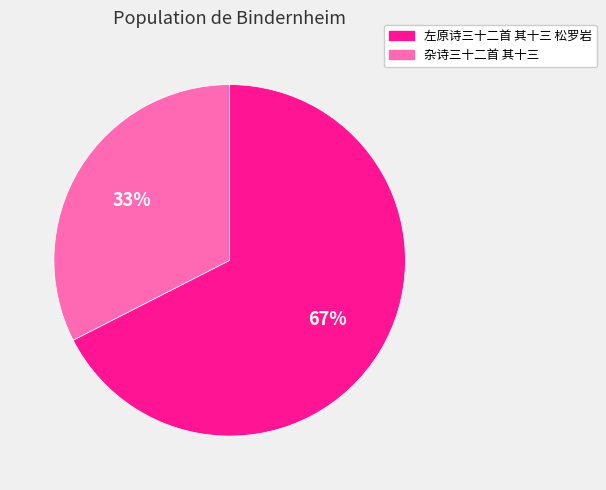

How many segments does this pie chart have?

2